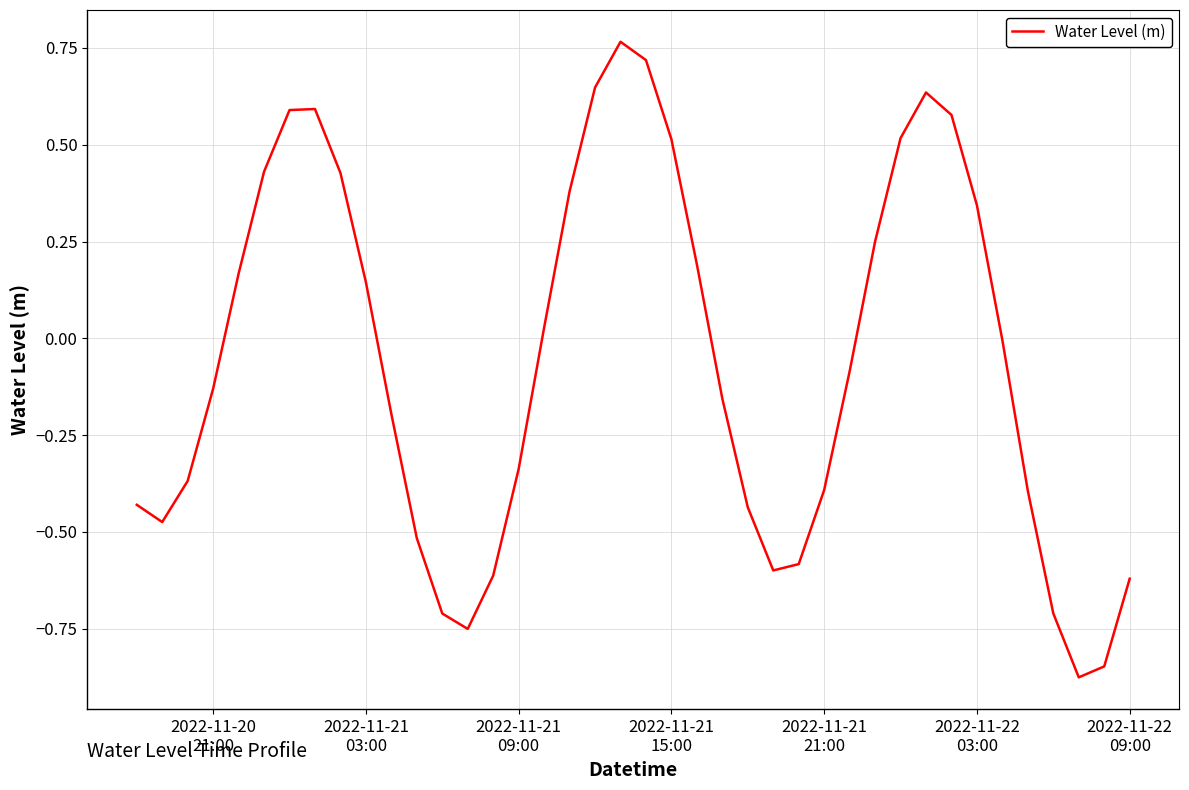

What is the difference between the maximum and minimum values?

1.6